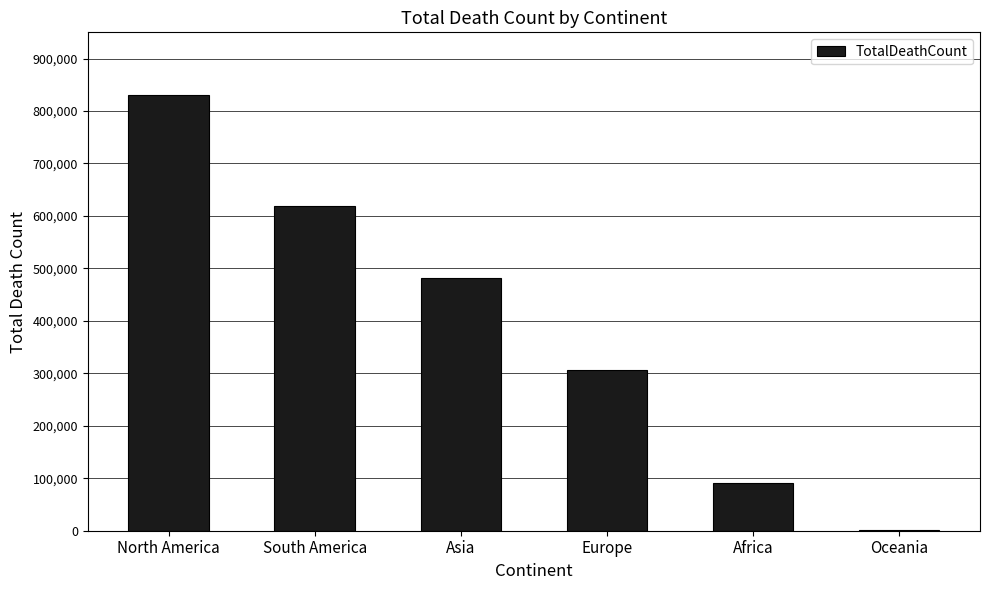

Approximately how many times larger is the value at South America compared to Africa?

6.8